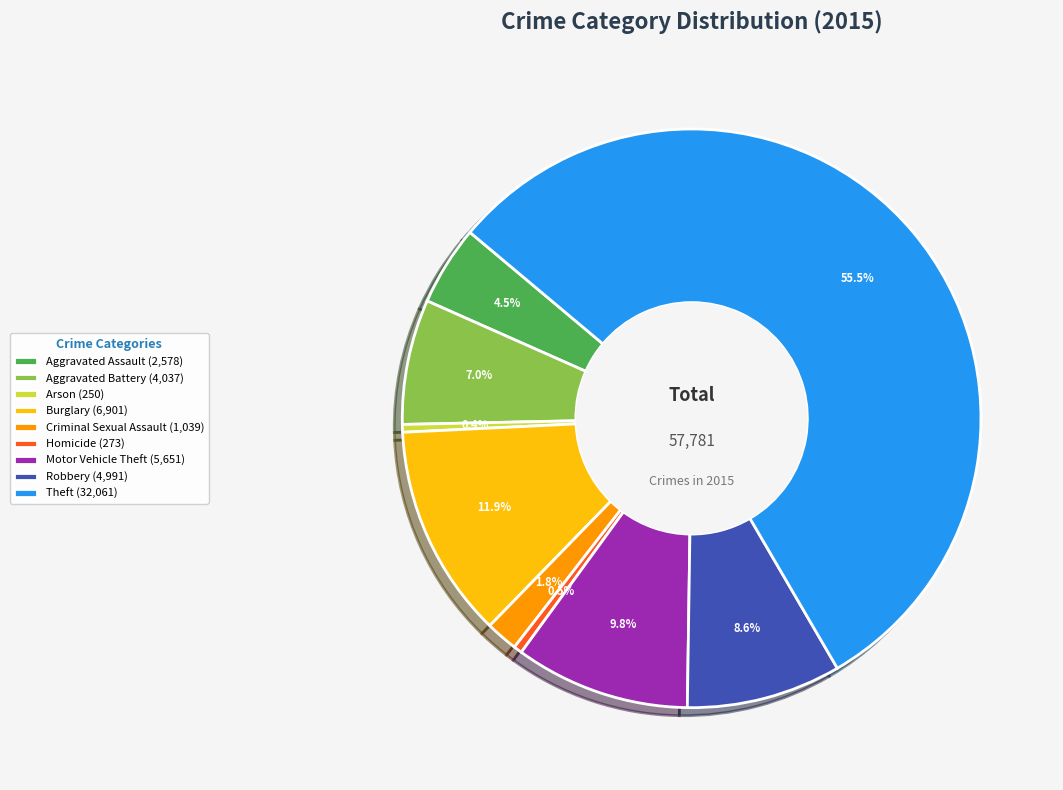

Between Criminal Sexual Assault (1,039) and Burglary (6,901), which is larger?

Burglary (6,901)